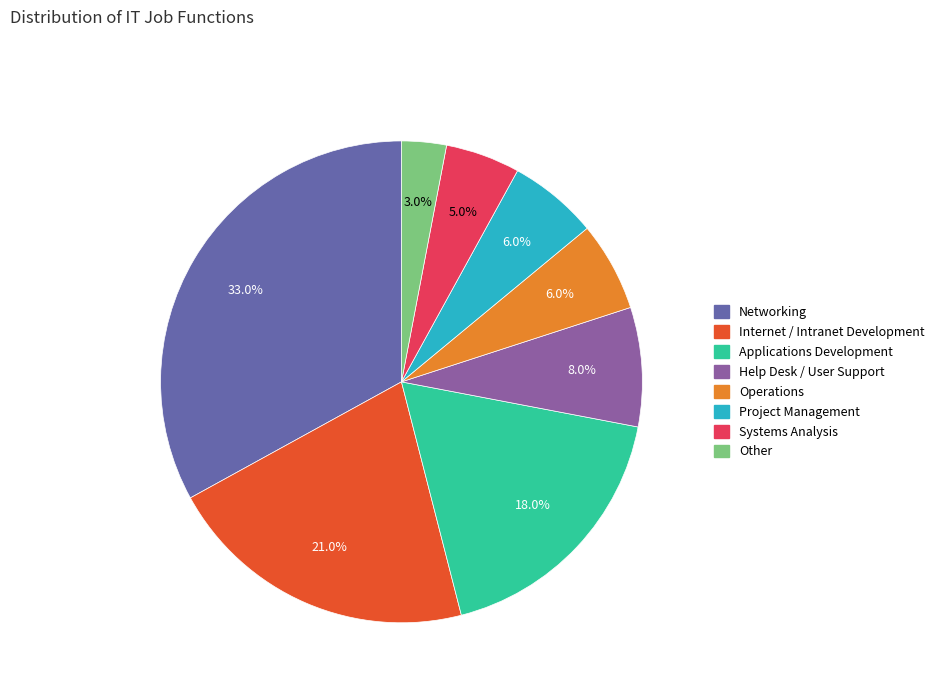

What portion of the pie excludes Networking?

67.0%